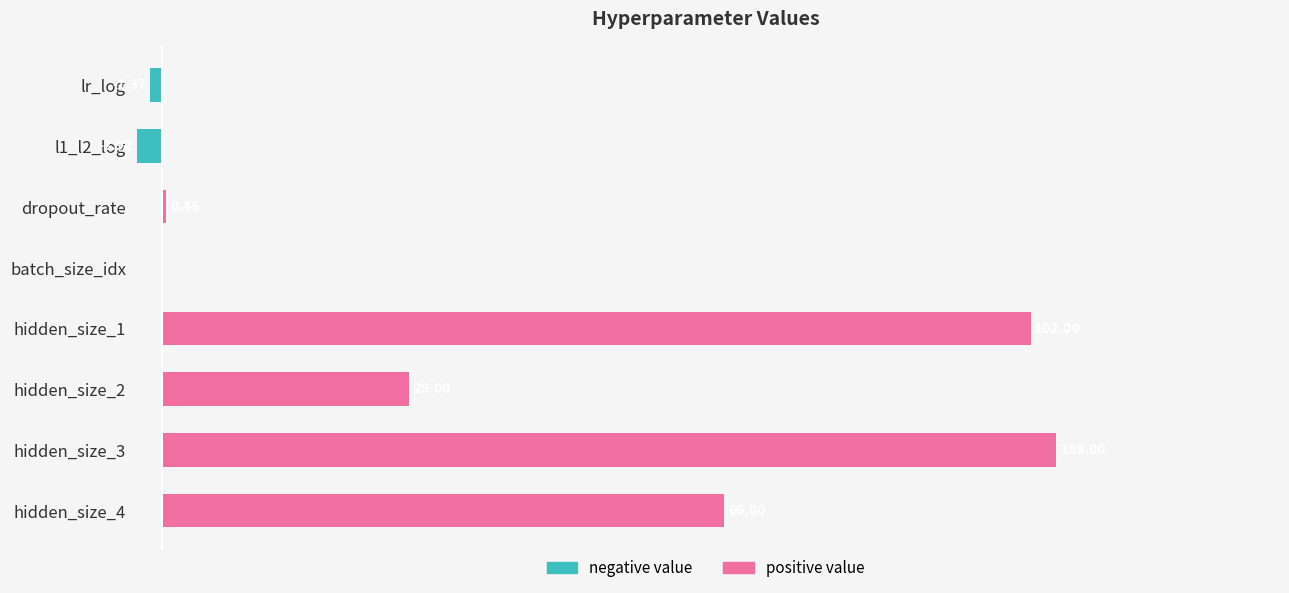

Count the number of categories in the chart.

8